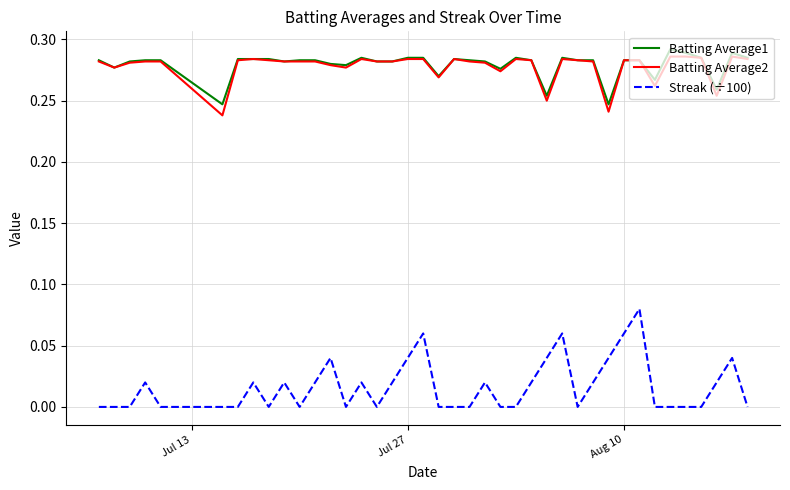

True or false: Batting Average1 and Streak (÷100) cross at least once.

False